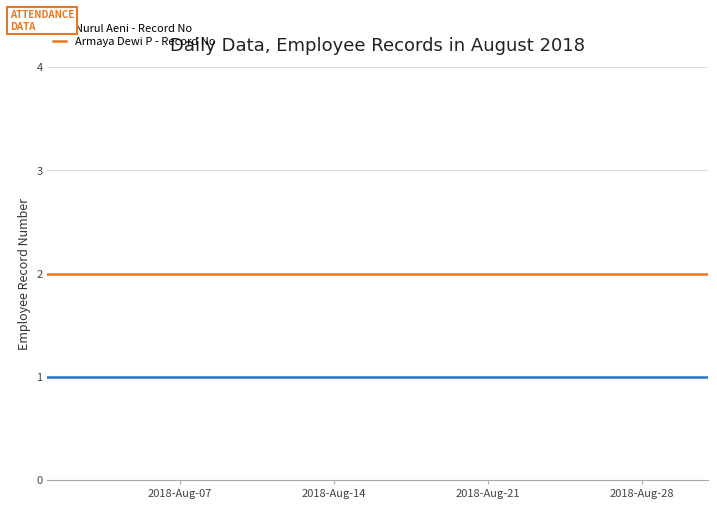

Which series has the largest total across all categories?

Armaya Dewi P - Record No